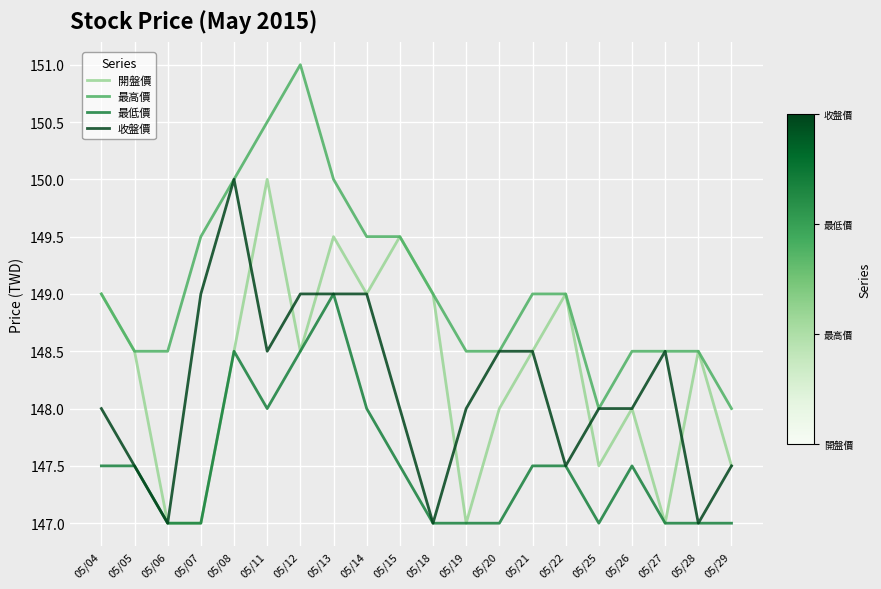

Which label corresponds to the largest value in the chart?

05/12